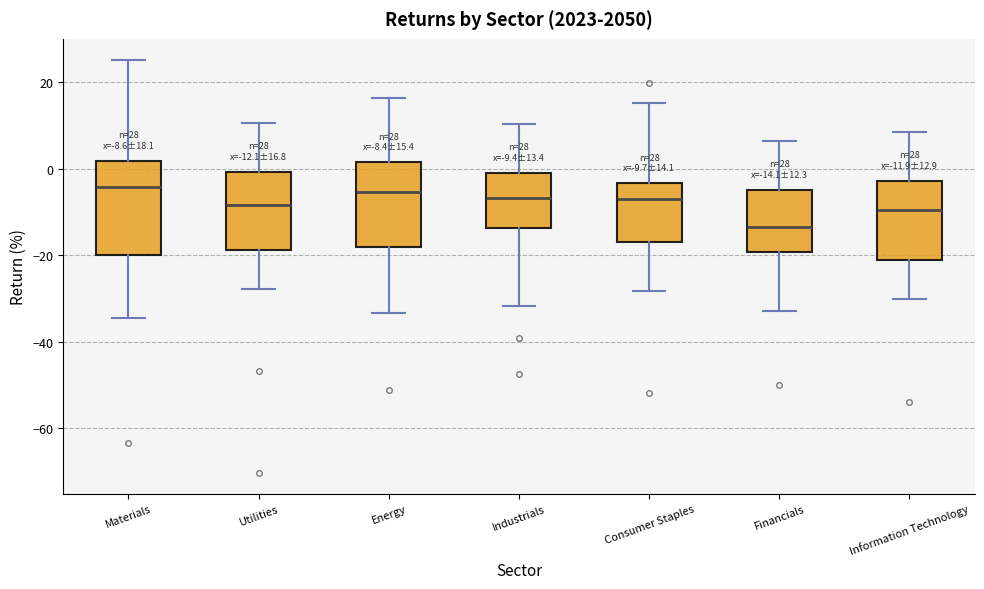

Comparing the boxes themselves (not the whiskers), which one is the tallest?

Materials